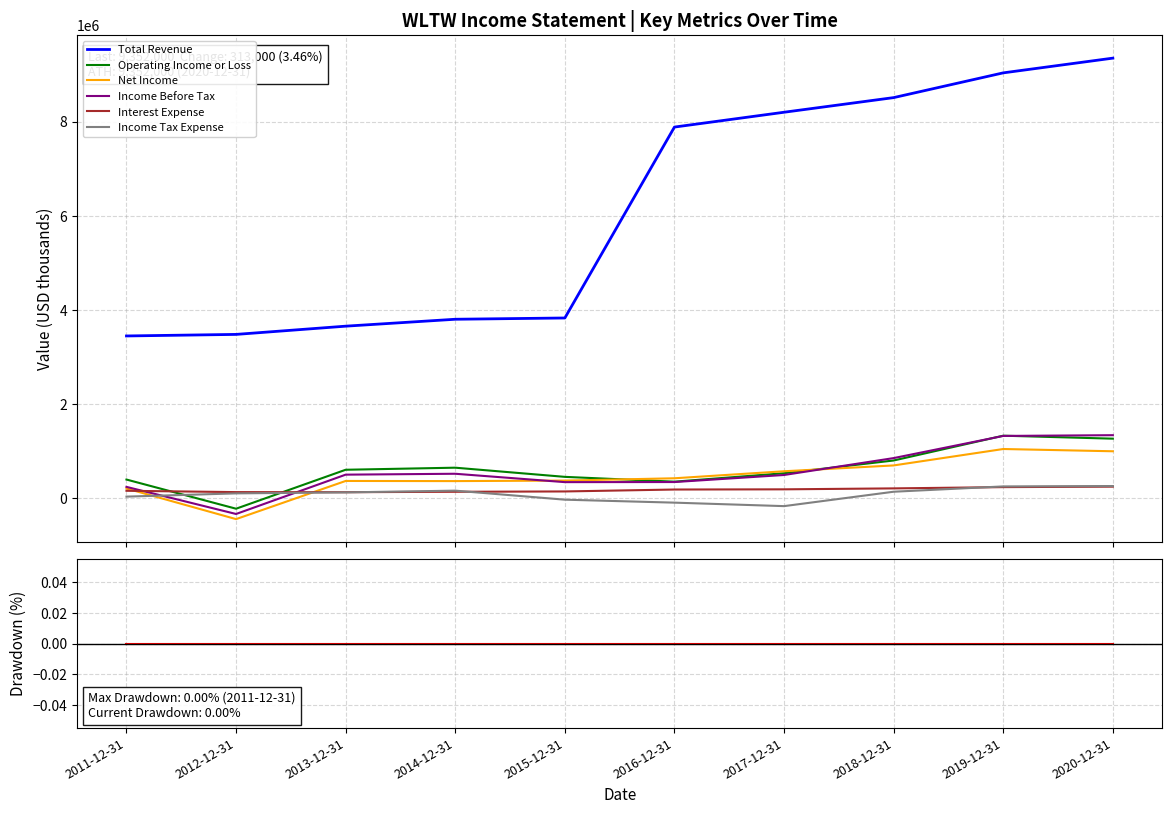

Reading right to left, extract all data points from this chart.

Total Revenue: 2020-12-31=9352000	2019-12-31=9039000	2018-12-31=8513000	2017-12-31=8202000	2016-12-31=7887000	2015-12-31=3829000	2014-12-31=3802000	2013-12-31=3655000	2012-12-31=3480000	2011-12-31=3447000
Operating Income or Loss: 2020-12-31=1264000	2019-12-31=1327000	2018-12-31=800000	2017-12-31=529000	2016-12-31=350000	2015-12-31=452000	2014-12-31=647000	2013-12-31=603000	2012-12-31=-225000	2011-12-31=395000
Net Income: 2020-12-31=996000	2019-12-31=1044000	2018-12-31=695000	2017-12-31=571000	2016-12-31=422000	2015-12-31=373000	2014-12-31=362000	2013-12-31=365000	2012-12-31=-446000	2011-12-31=204000
Income Before Tax: 2020-12-31=1338000	2019-12-31=1322000	2018-12-31=851000	2017-12-31=492000	2016-12-31=342000	2015-12-31=340000	2014-12-31=518000	2013-12-31=499000	2012-12-31=-337000	2011-12-31=239000
Interest Expense: 2020-12-31=244000	2019-12-31=234000	2018-12-31=207000	2017-12-31=187000	2016-12-31=183000	2015-12-31=142000	2014-12-31=135000	2013-12-31=126000	2012-12-31=128000	2011-12-31=156000
Income Tax Expense: 2020-12-31=257000	2019-12-31=249000	2018-12-31=136000	2017-12-31=-170000	2016-12-31=-96000	2015-12-31=-33000	2014-12-31=159000	2013-12-31=122000	2012-12-31=101000	2011-12-31=32000